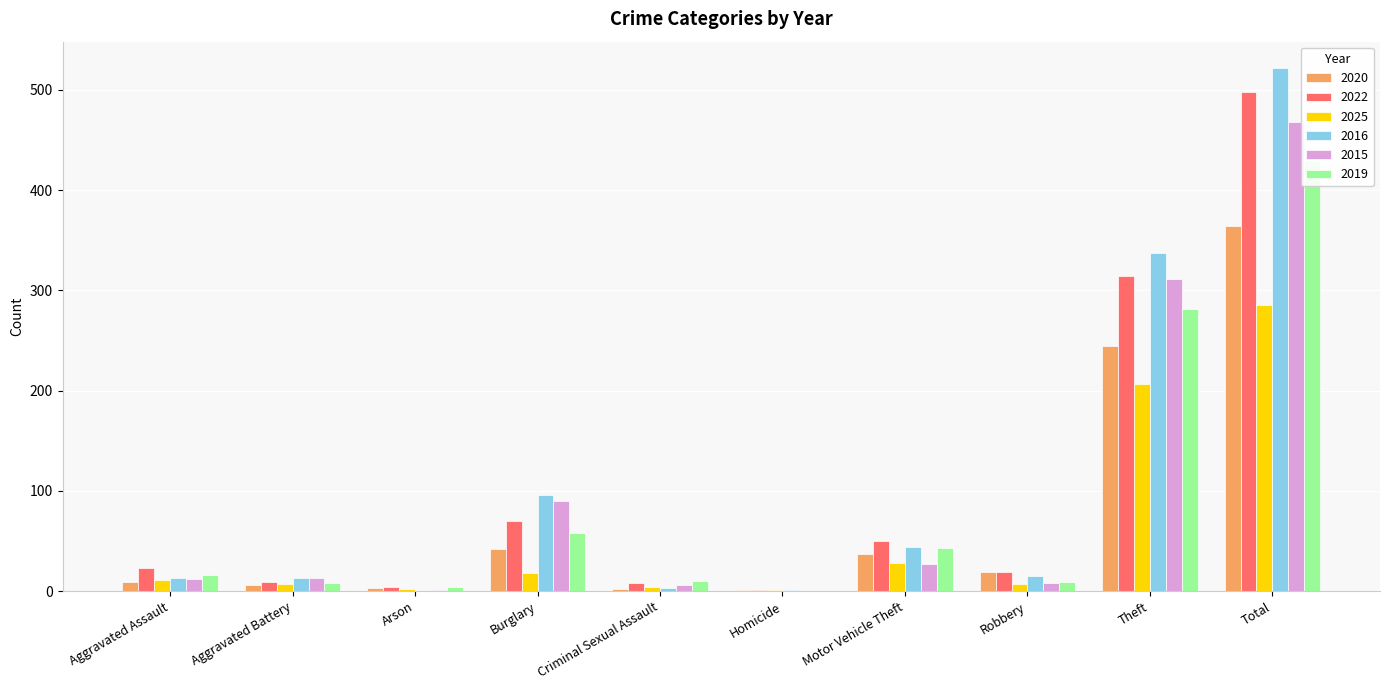

At how many categories does at least one series exceed 53?

3